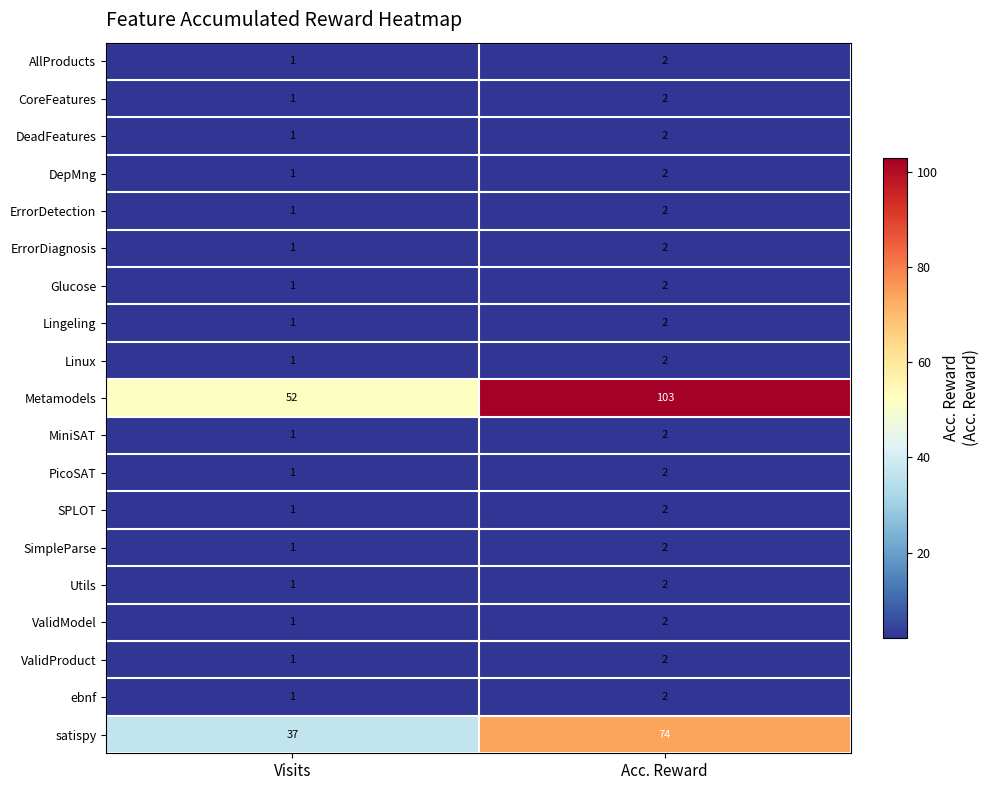

Which series has the widest spread of values?

Metamodels